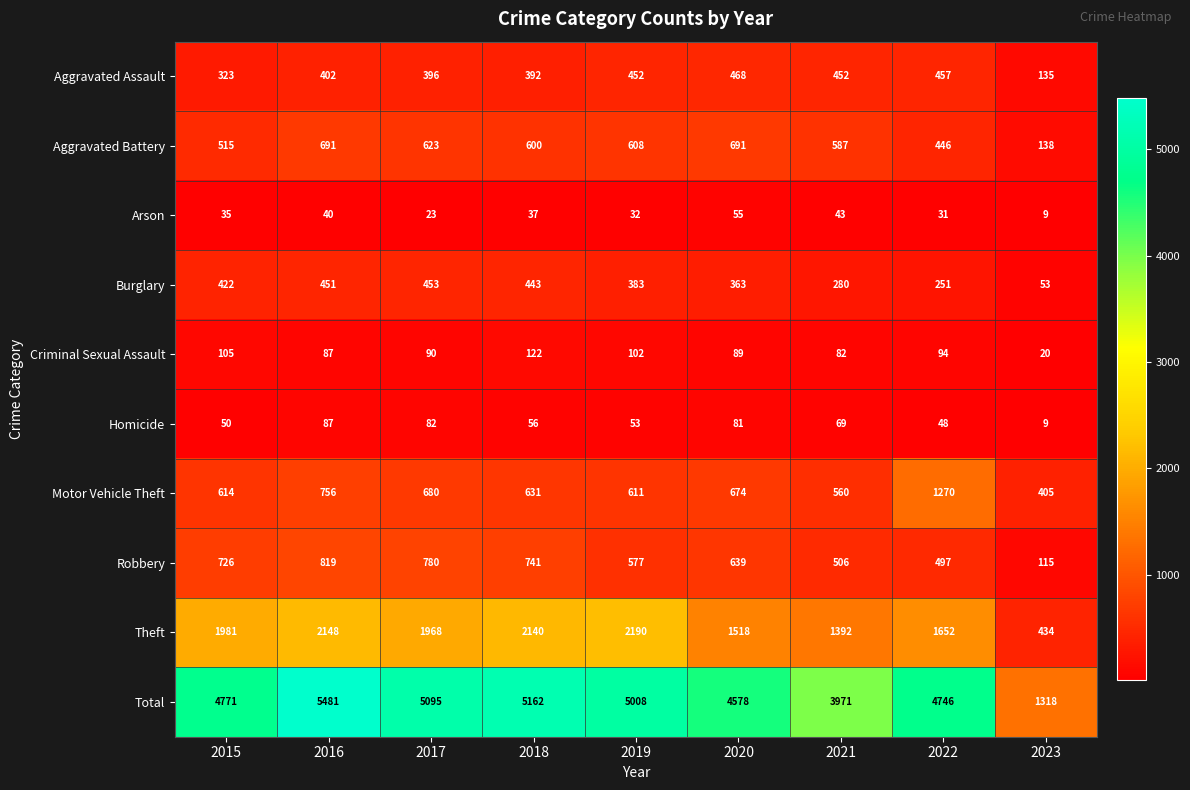

Between 2016 and 2017, which series saw the biggest shift?

Total